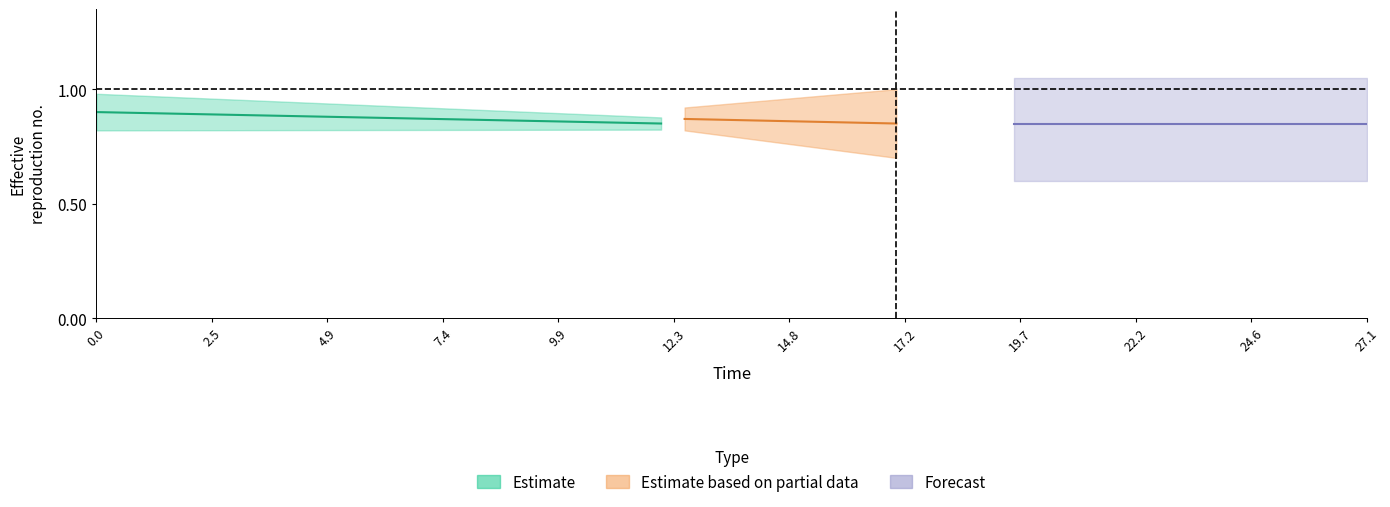

Between 17 and 32, which is larger?

17